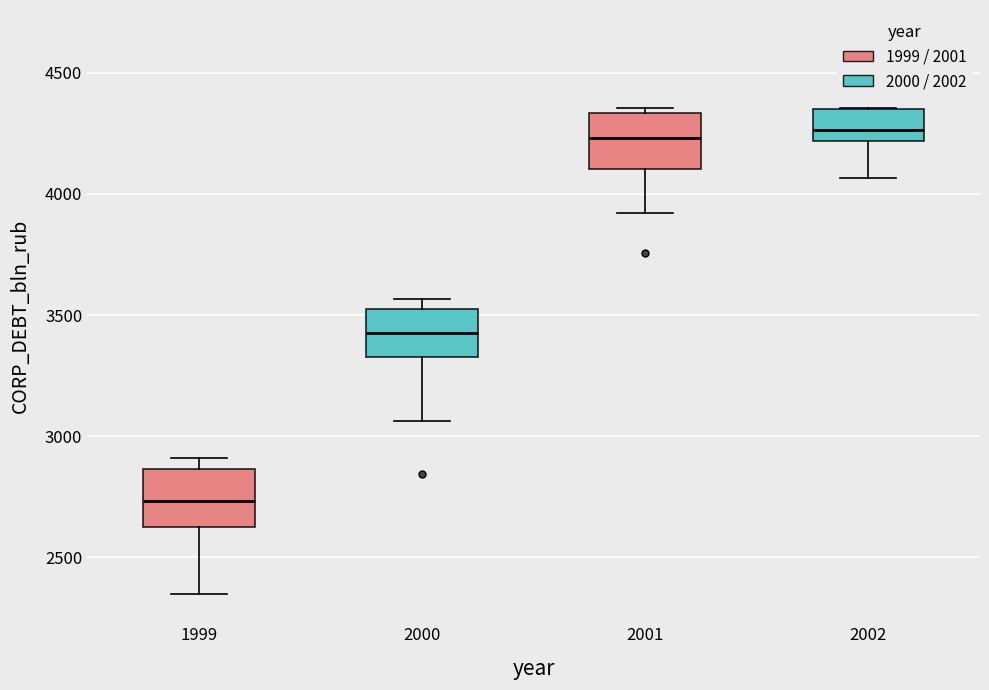

Reading left to right, transcribe this box plot: for each box, give where its median line is, the range the box spans, and where its two whiskers end, as read against the y-axis. The values are not printed on the chart, so give them approximately, as read against the axis.

1999: median 2750, box 2650 to 2850, whiskers 2350 to 2900
2000: median 3450, box 3350 to 3500, whiskers 3050 to 3550
2001: median 4250, box 4100 to 4350, whiskers 3900 to 4350 (just above the box's upper edge)
2002: median 4250, box 4200 to 4350, whiskers 4050 to 4350